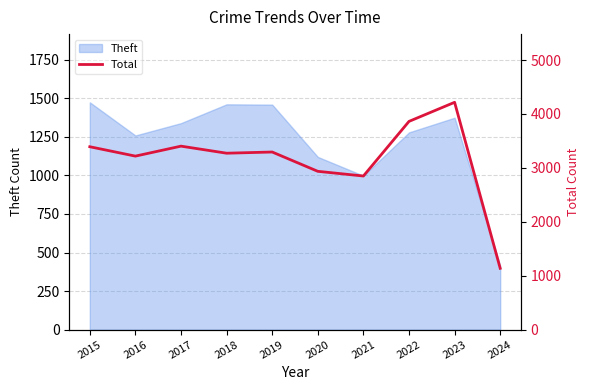

List the labels in order of value, smallest first.

2024, 2021, 2020, 2016, 2018, 2019, 2015, 2017, 2022, 2023